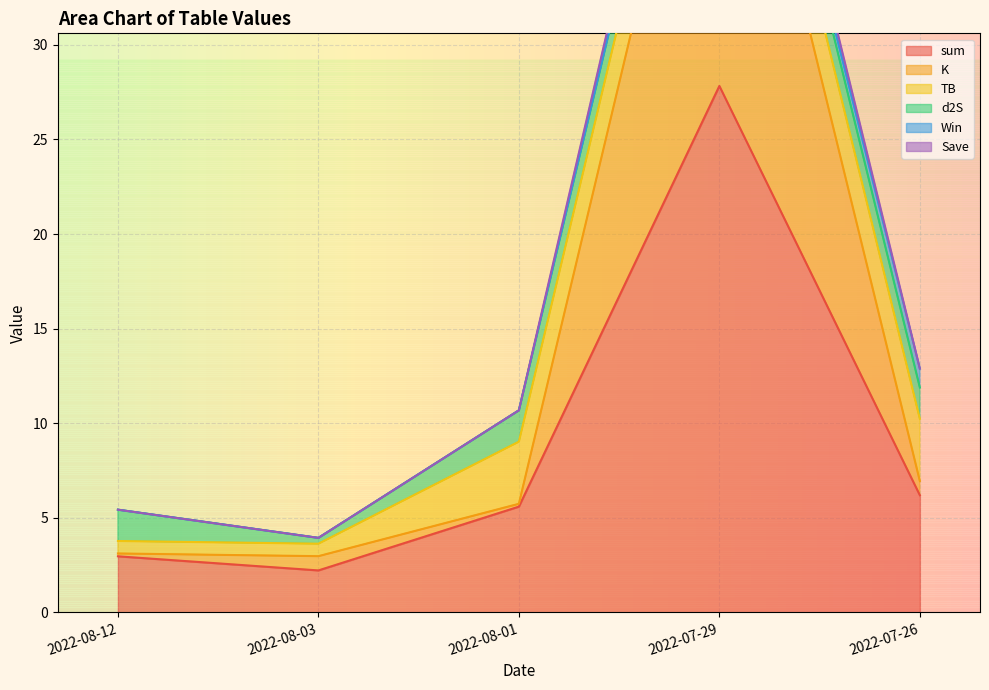

At which label does Save first exceed 9?

2022-08-01